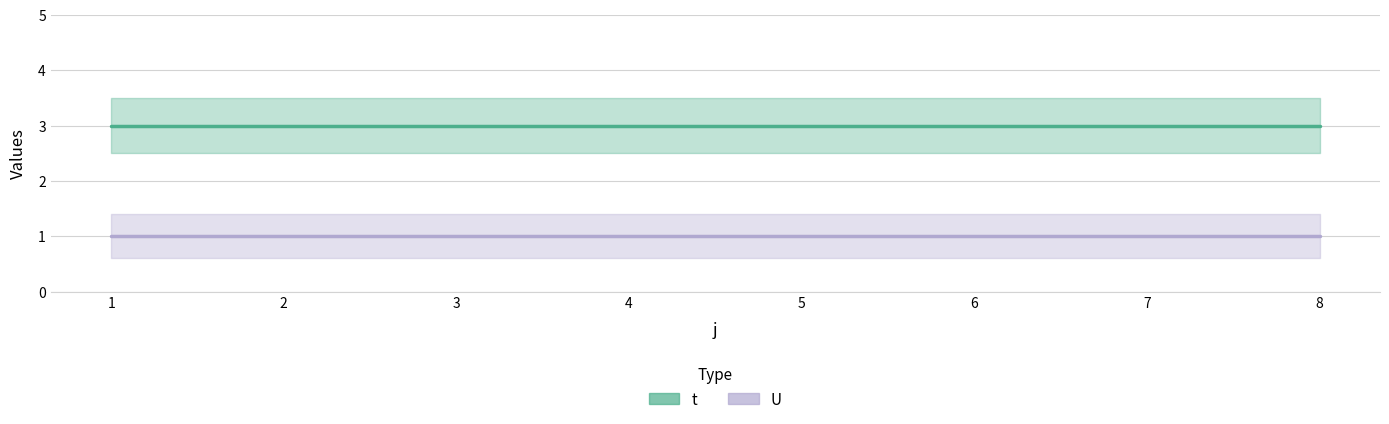

Which series has the widest spread of values?

t